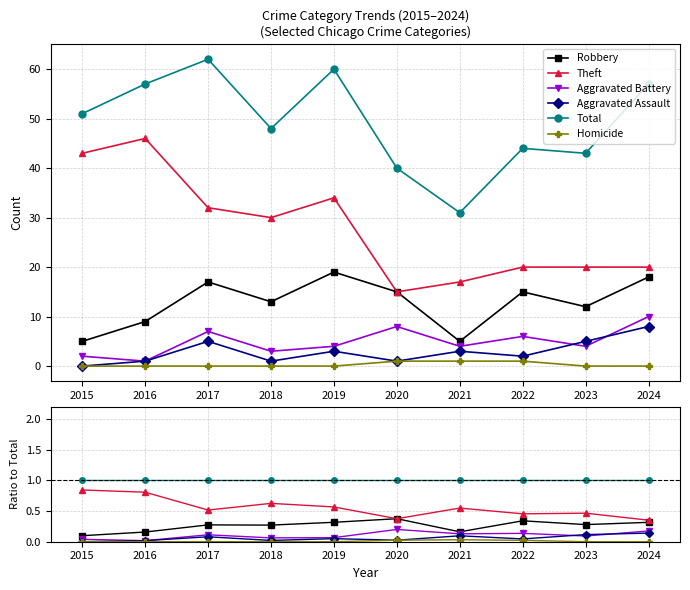

True or false: Robbery and Aggravated Battery intersect in this chart.

False